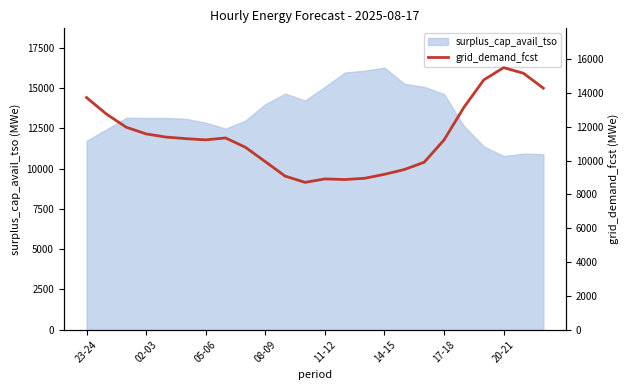

Reading left to right, what are all the values shown in this chart?

13724	12750	11970	11577	11389	11296	11225	11337	10787	9938	9082	8713	8917	8880	8953	9188	9470	9902	11220	13147	14769	15492	15160	14279